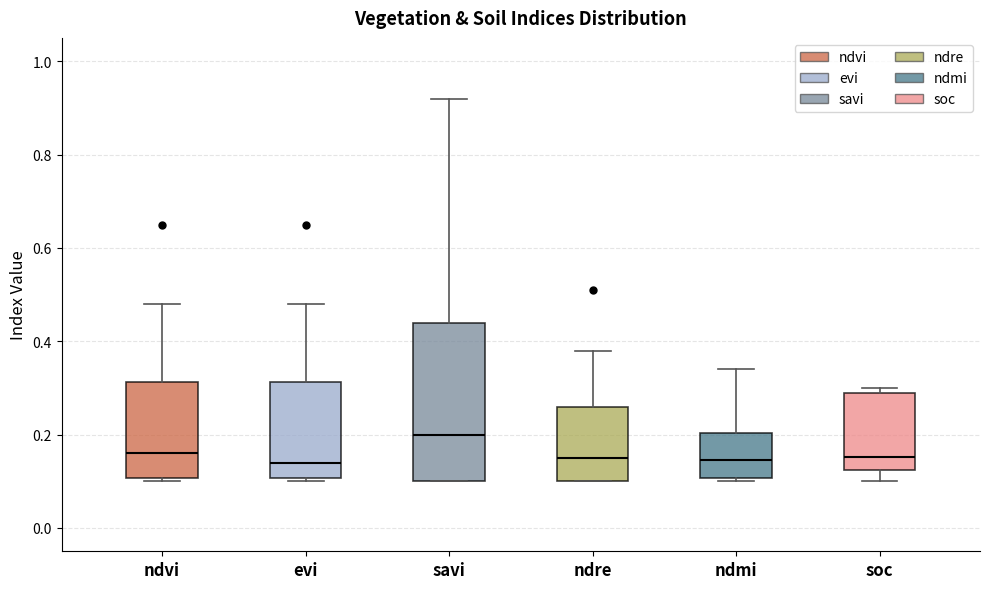

Comparing the boxes themselves (not the whiskers), which one is the tallest?

savi